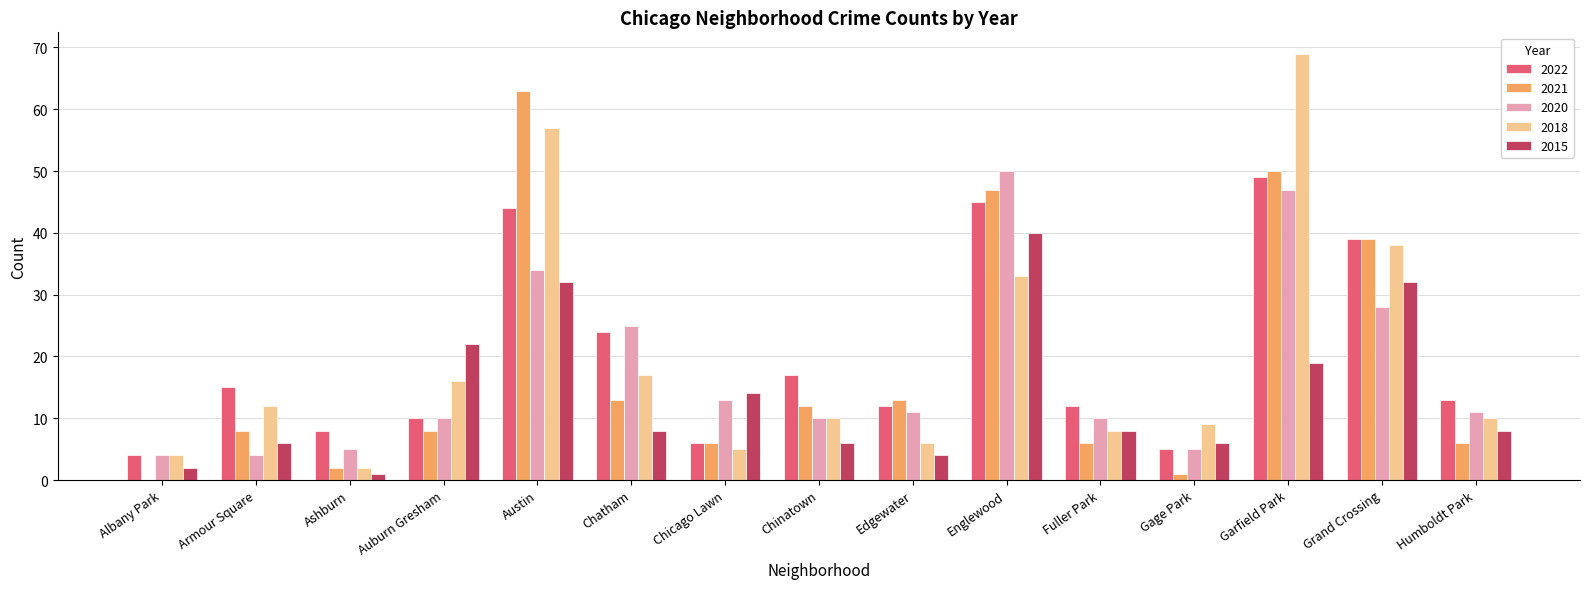

What is the total value across all series at Auburn Gresham?

66